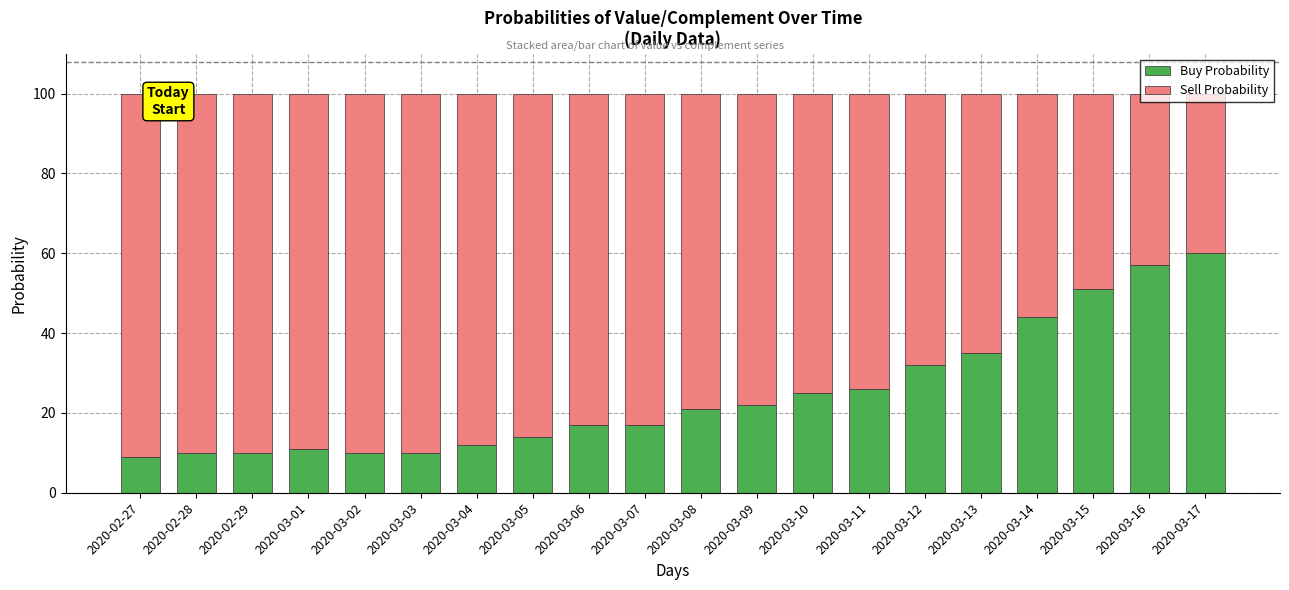

What is the average value of the Buy Probability series?

25